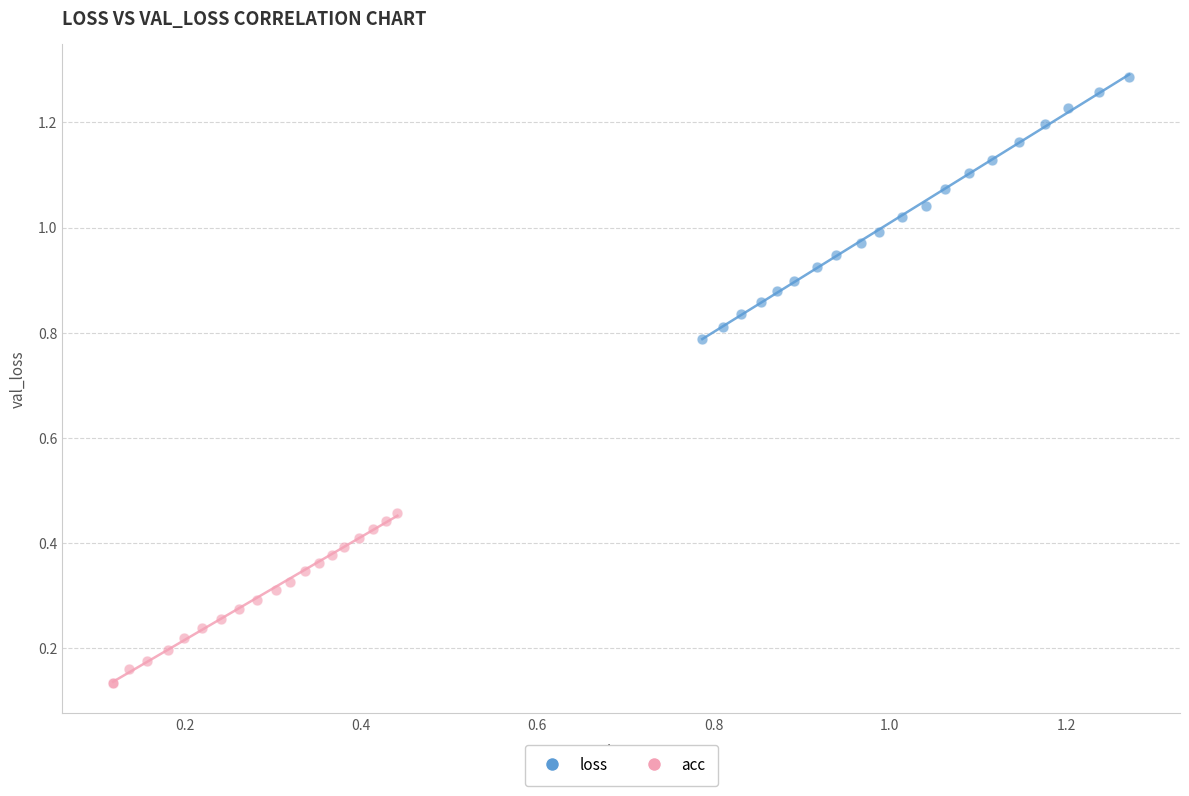

Which series reaches the maximum Y coordinate?

loss